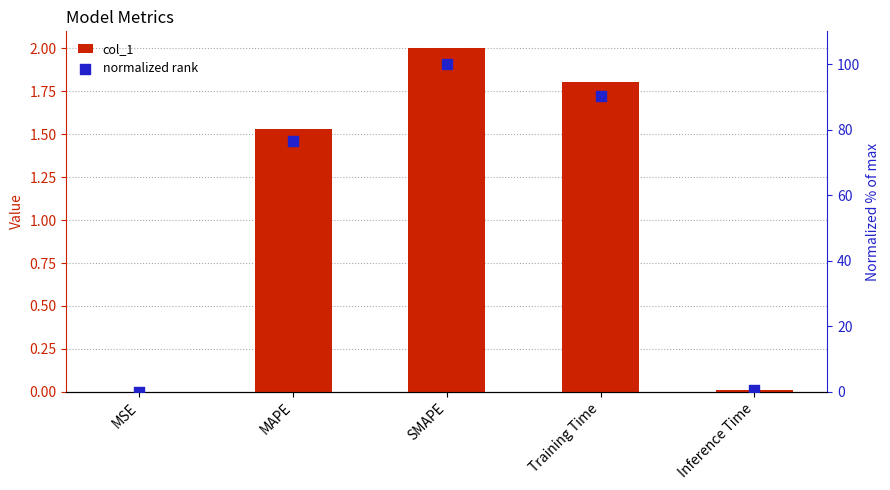

What are all the series names shown in the legend?

col_1, normalized rank